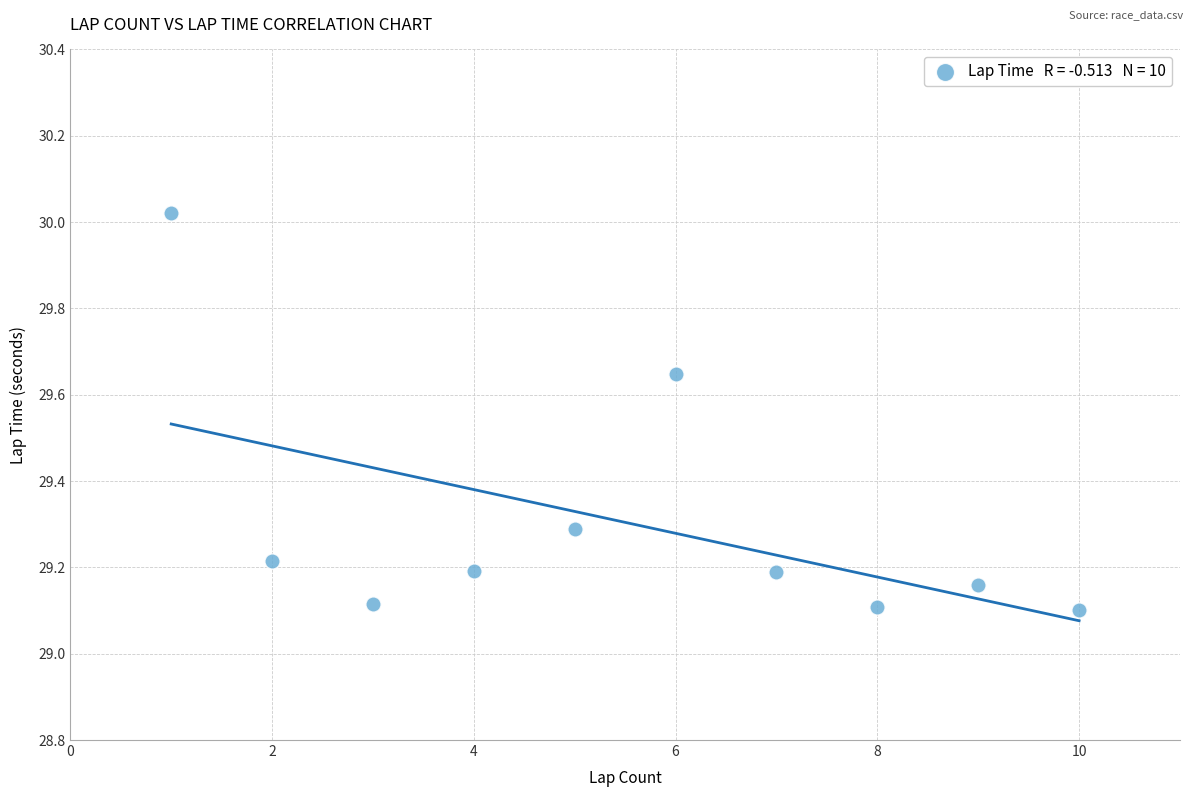

What is the average Y value?

29.3